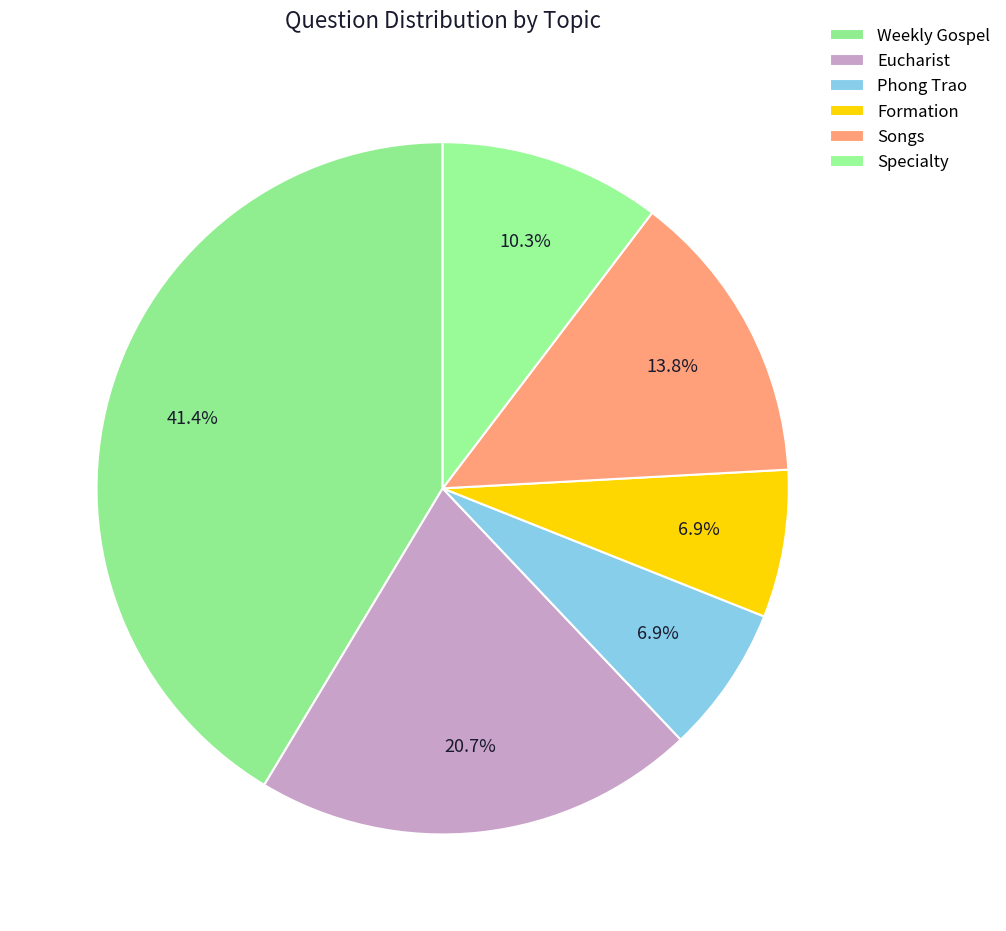

Rank the categories by value from lowest to highest.

Phong Trao, Formation, Specialty, Songs, Eucharist, Weekly Gospel